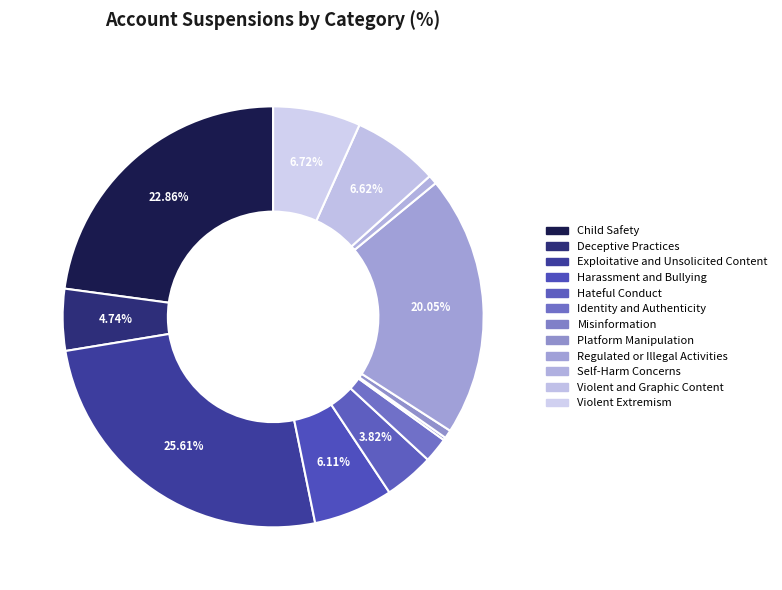

Does any single category account for the majority?

No